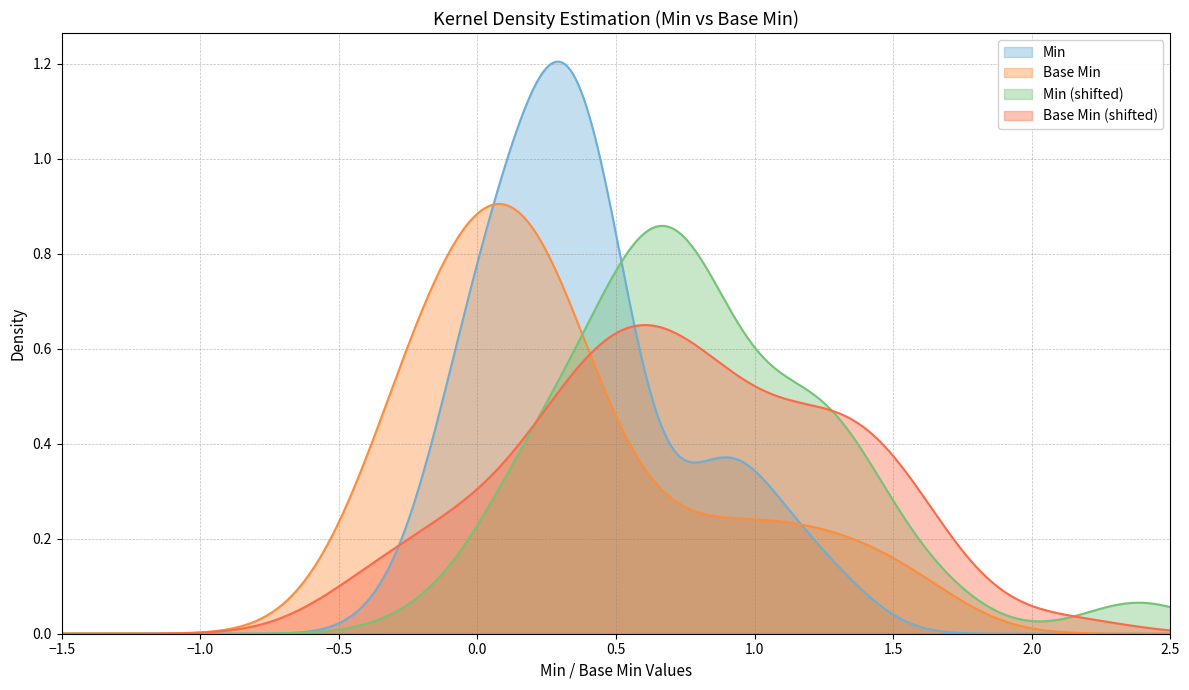

Which series has the widest spread of values?

Min